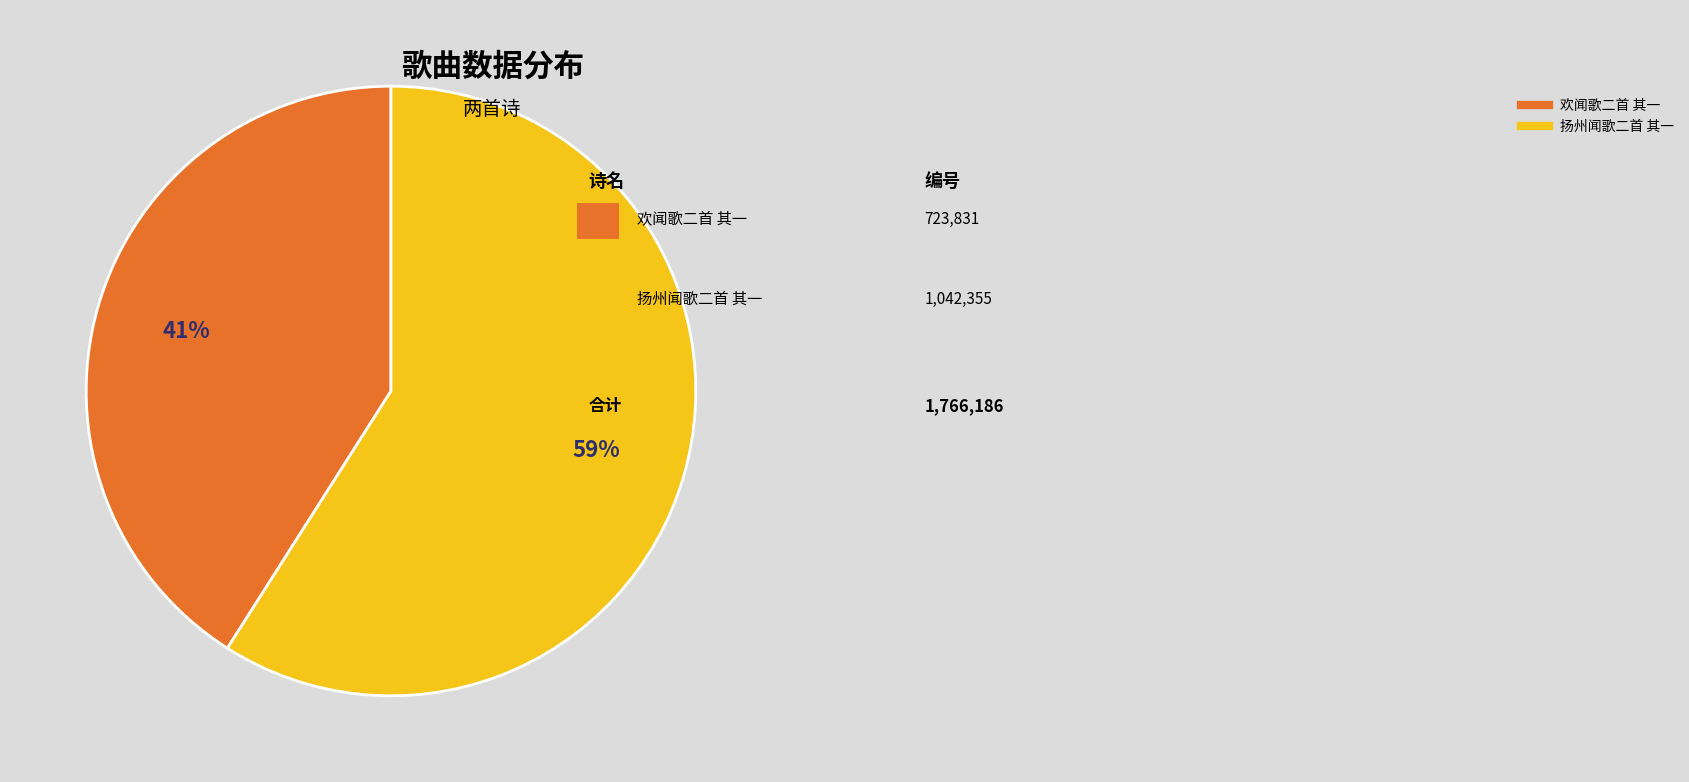

Which category has the biggest portion of the pie?

扬州闻歌二首 其一